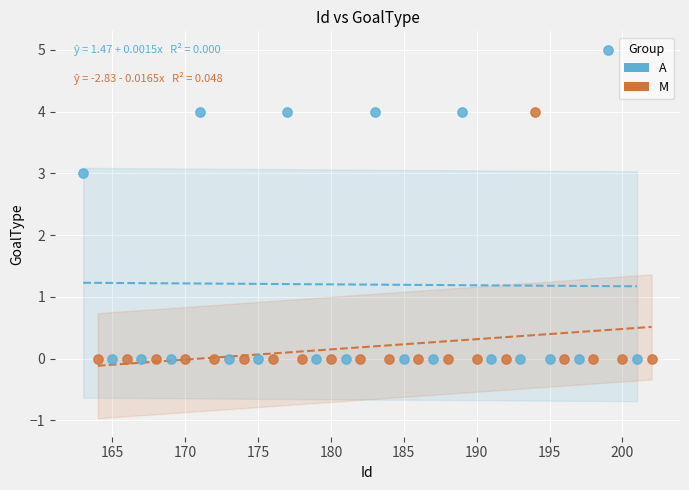

Which series contains the highest Y value?

A